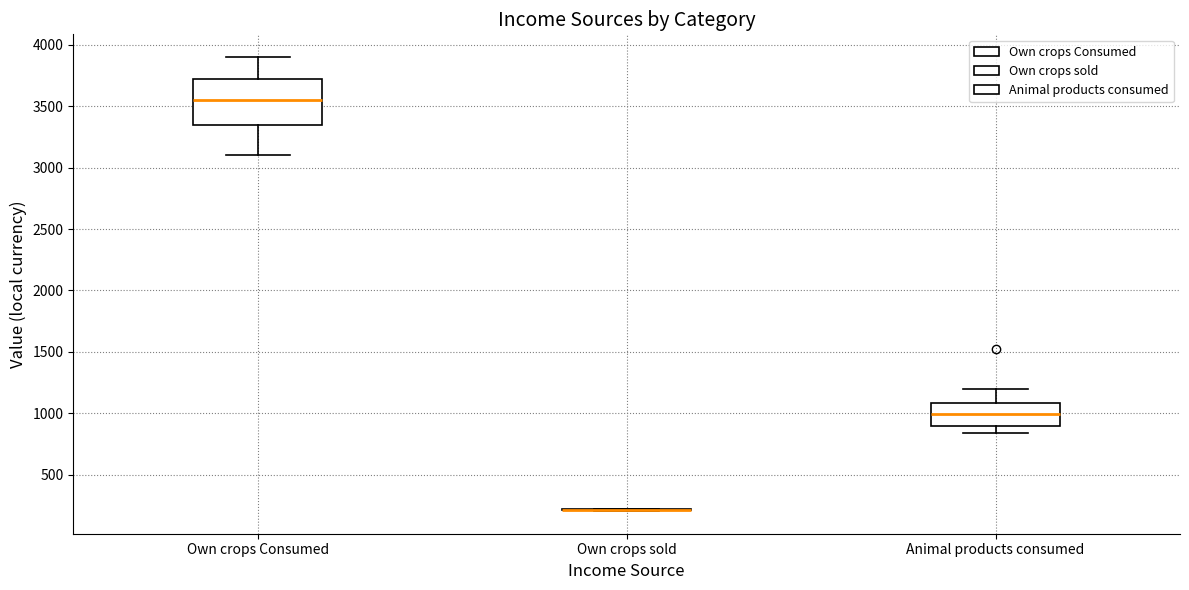

Reading left to right, transcribe this box plot: for each box, give where its median line is, the range the box spans, and where its two whiskers end, as read against the y-axis. The values are not printed on the chart, so give them approximately, as read against the axis.

Own crops Consumed: median 3550, box 3350 to 3700, whiskers 3100 to 3900
Own crops sold: box collapsed to a line at 200, whiskers 200 to 250
Animal products consumed: median 1000, box 900 to 1100, whiskers 850 to 1200